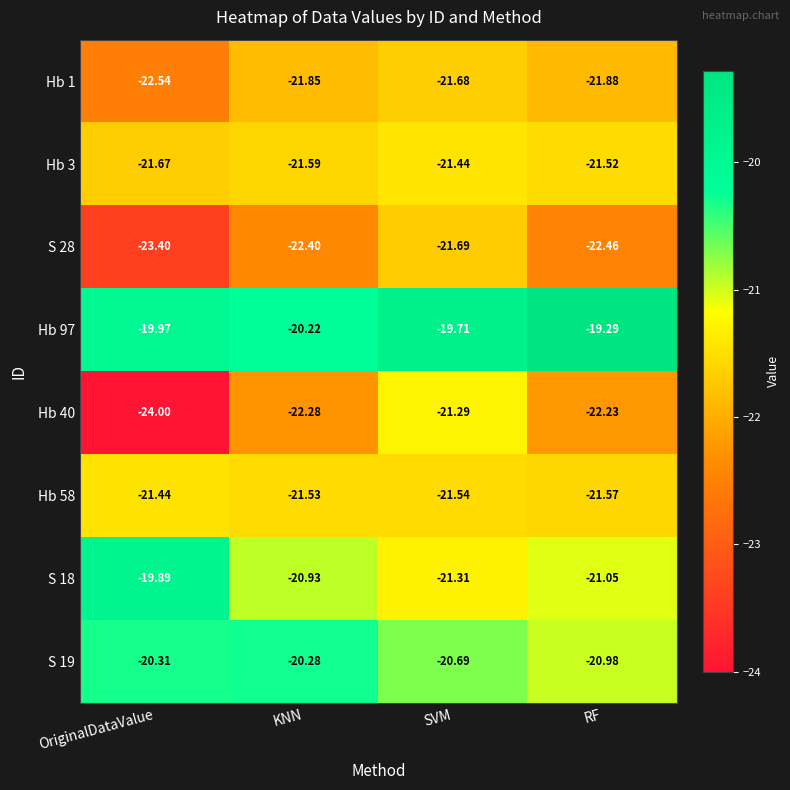

List the labels in order of Hb 58 value, largest first.

OriginalDataValue, KNN, SVM, RF